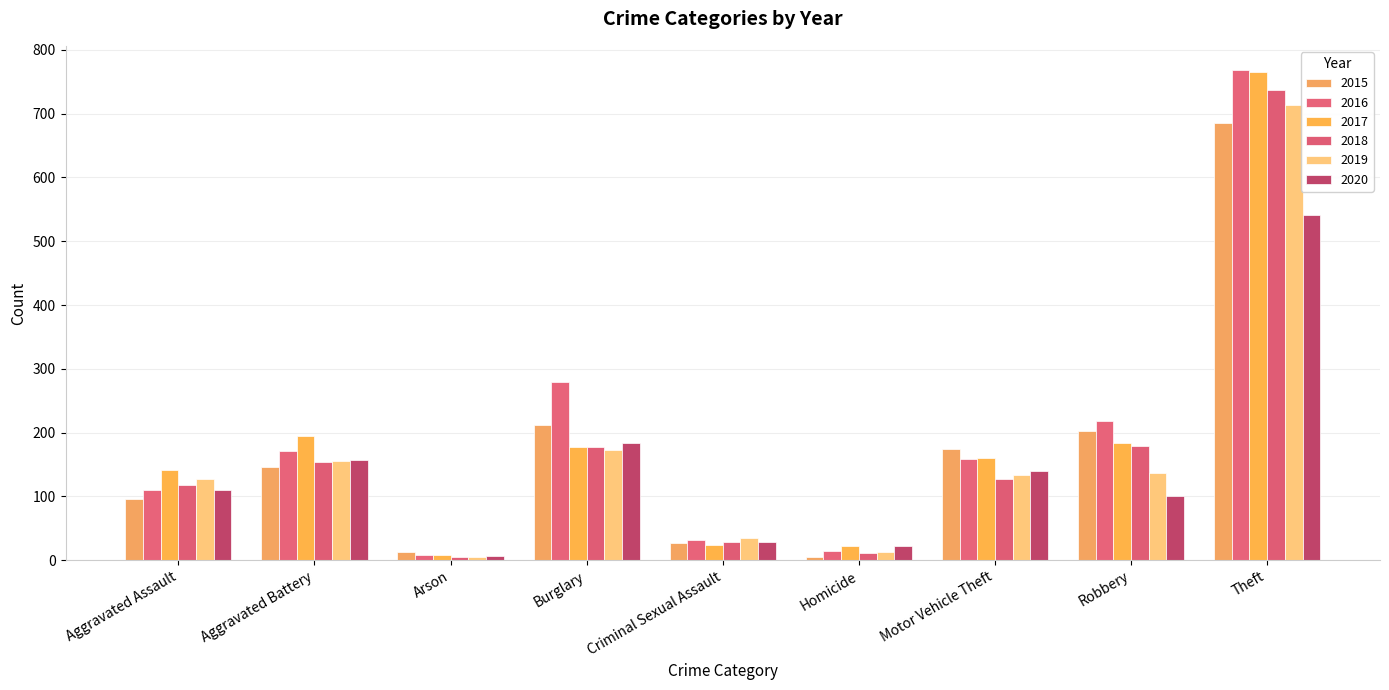

What is the minimum value shown in the chart?

5